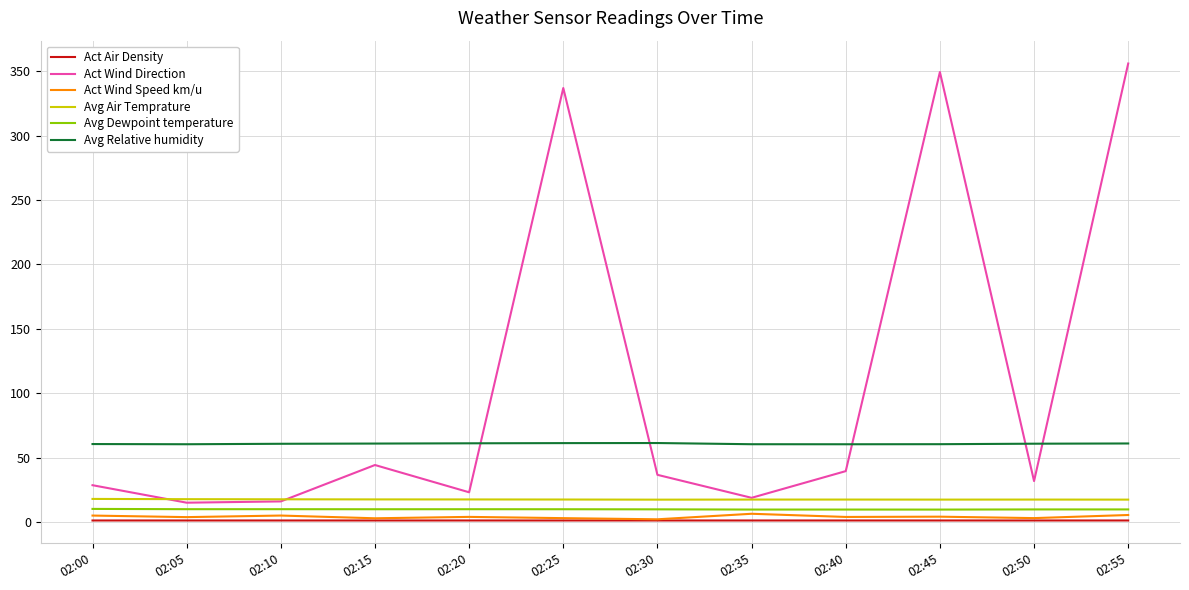

Which series has the largest total across all categories?

Act Wind Direction